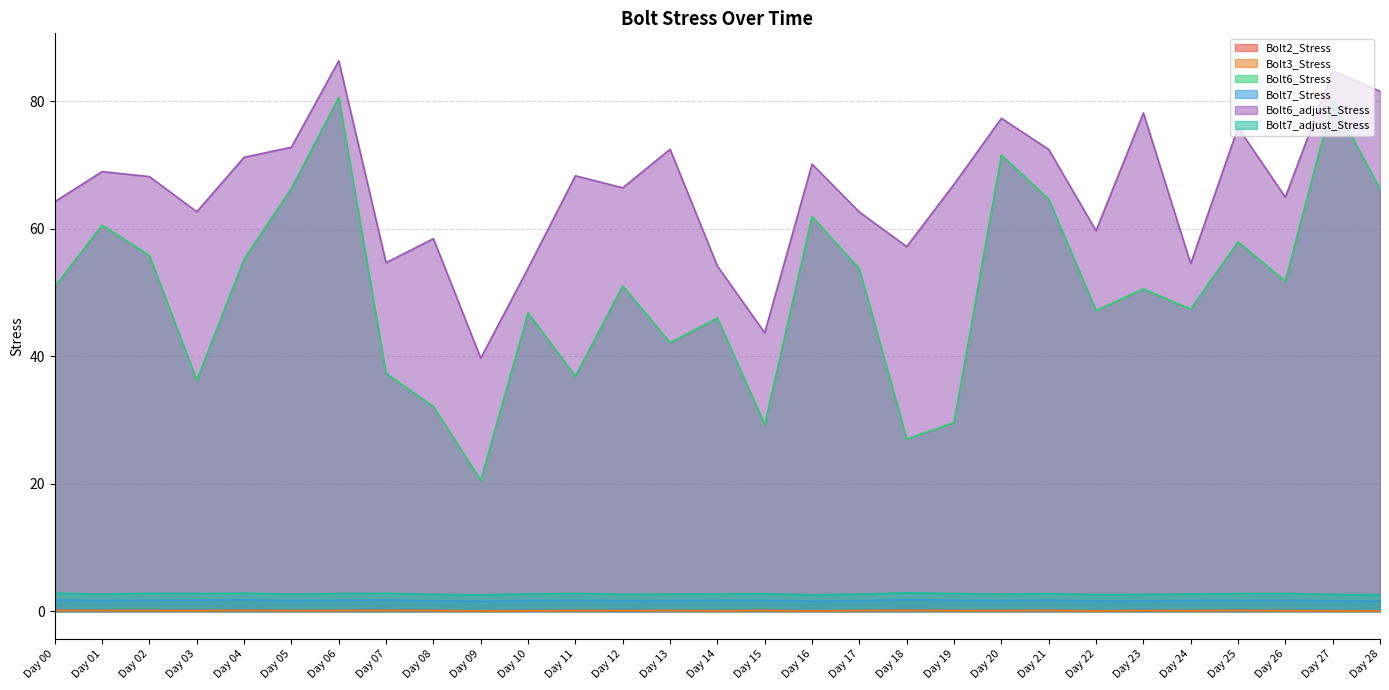

What are all the series names shown in the legend?

Bolt2_Stress, Bolt3_Stress, Bolt6_Stress, Bolt7_Stress, Bolt6_adjust_Stress, Bolt7_adjust_Stress